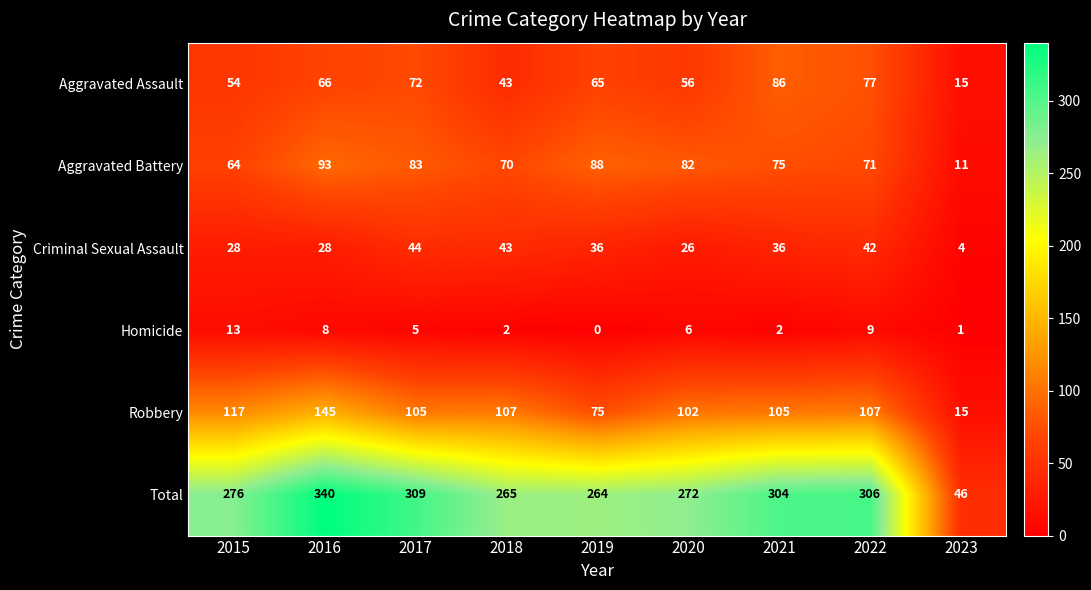

Which series has the widest spread of values?

Total